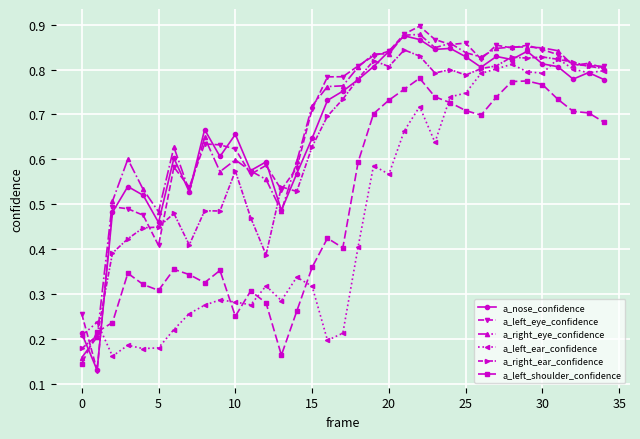

How many a_nose_confidence values are between 0 and 1?

35